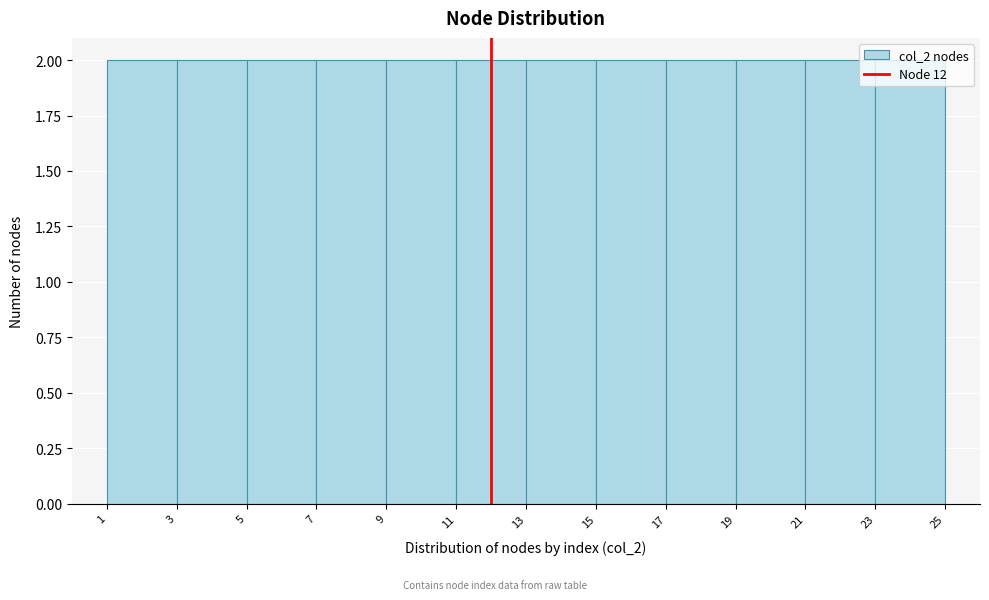

Reading left to right, transcribe this chart: for each bar, give the range it covers on the x-axis and its height. The values are not printed on the chart, so give them approximately, as read against the axis.

1 to 3: 2
3 to 5: 2
5 to 7: 2
7 to 9: 2
9 to 11: 2
11 to 13: 2
13 to 15: 2
15 to 17: 2
17 to 19: 2
19 to 21: 2
21 to 23: 2
23 to 25: 2